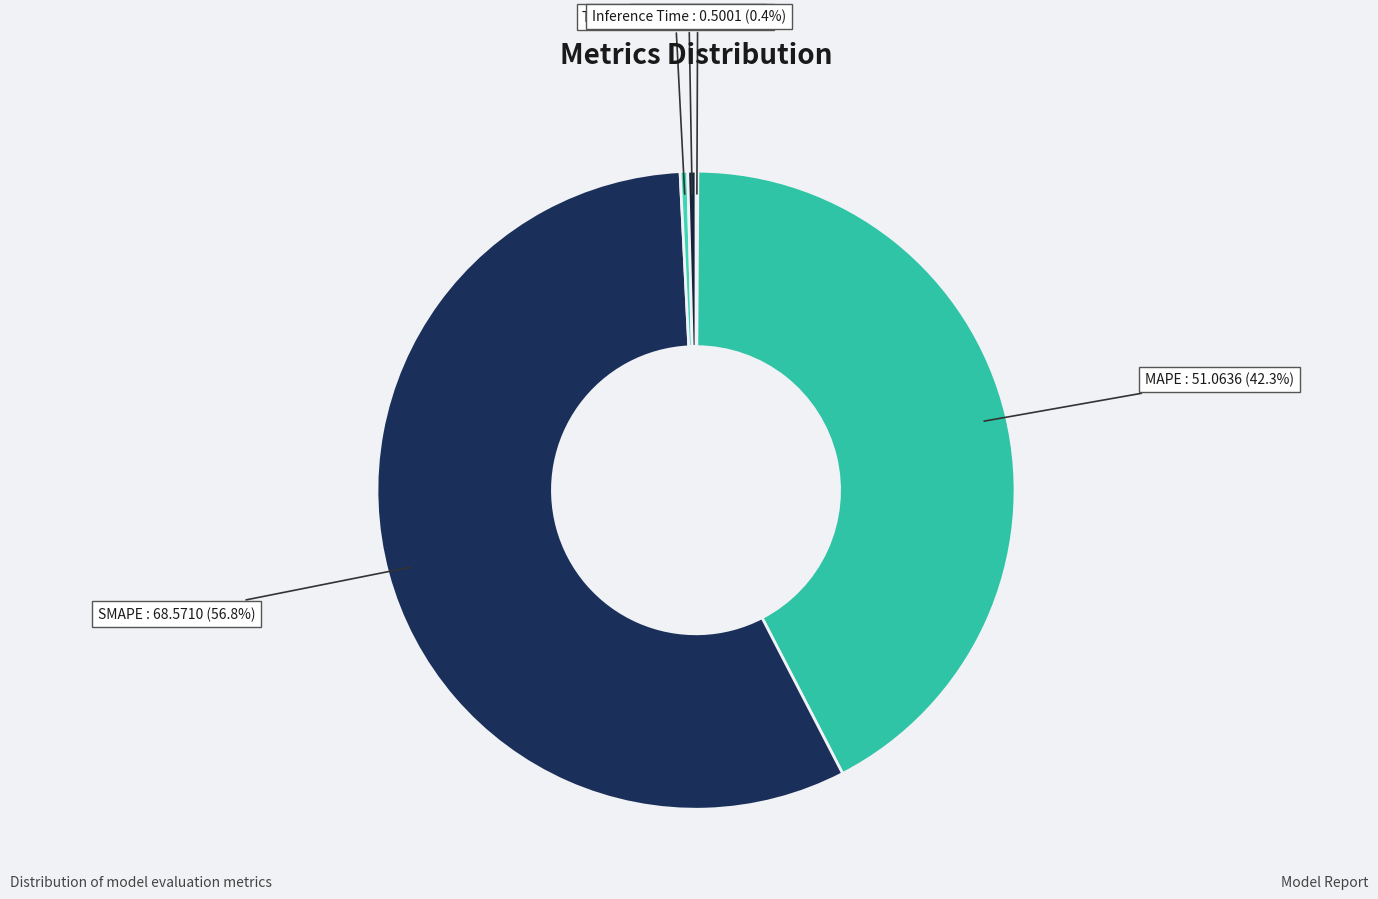

The MAPE slice represents 42% of the pie. True or false?

True